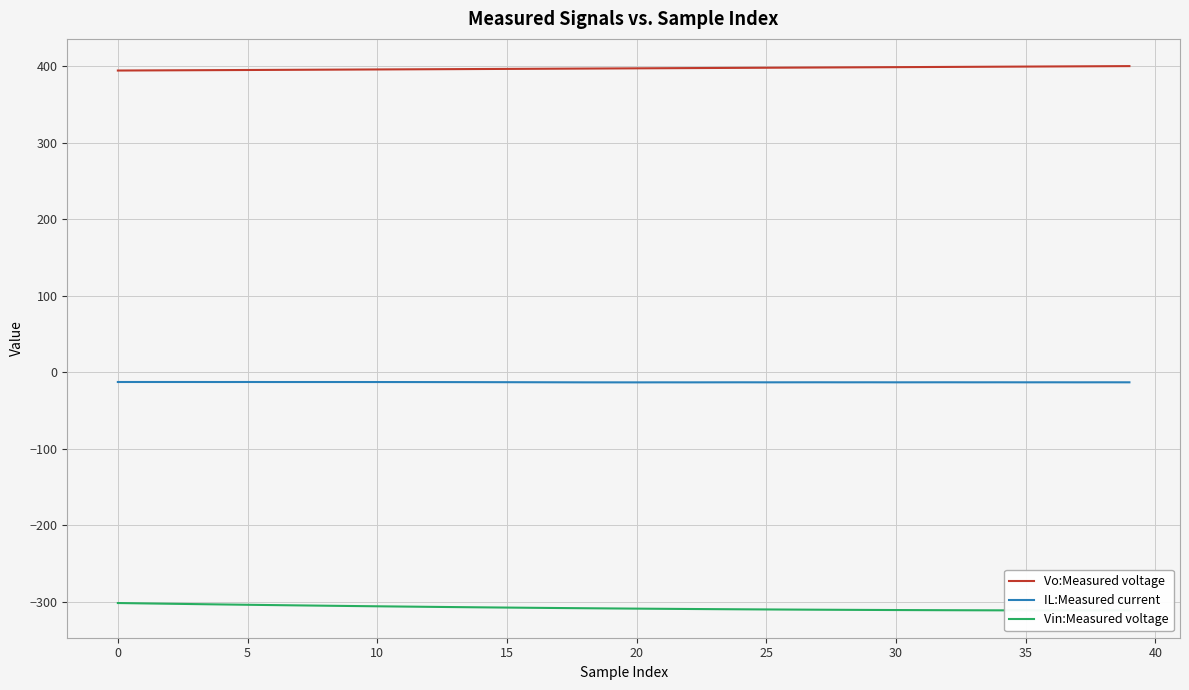

Is it true that Vo:Measured voltage equals 397.5 at 20?

True